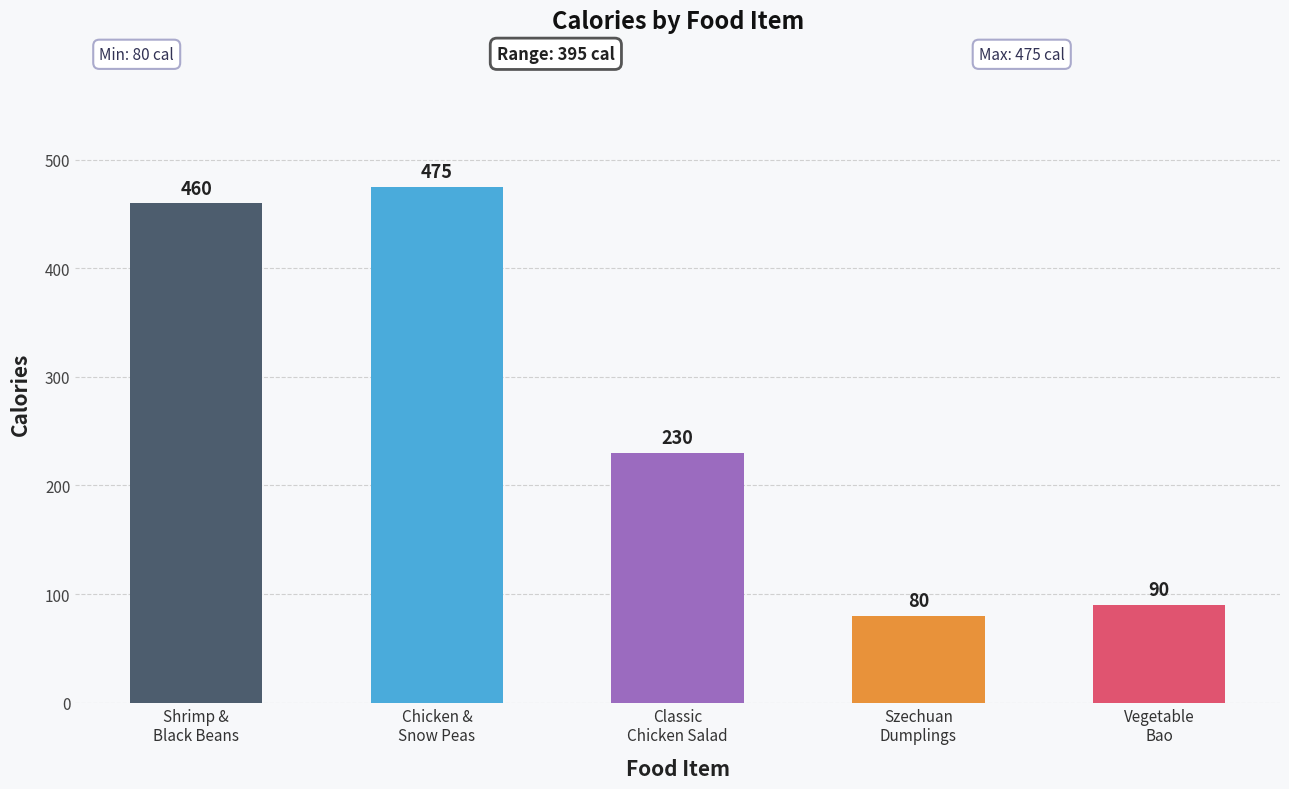

What is the sum of the values at Szechuan
Dumplings and Vegetable
Bao?

170